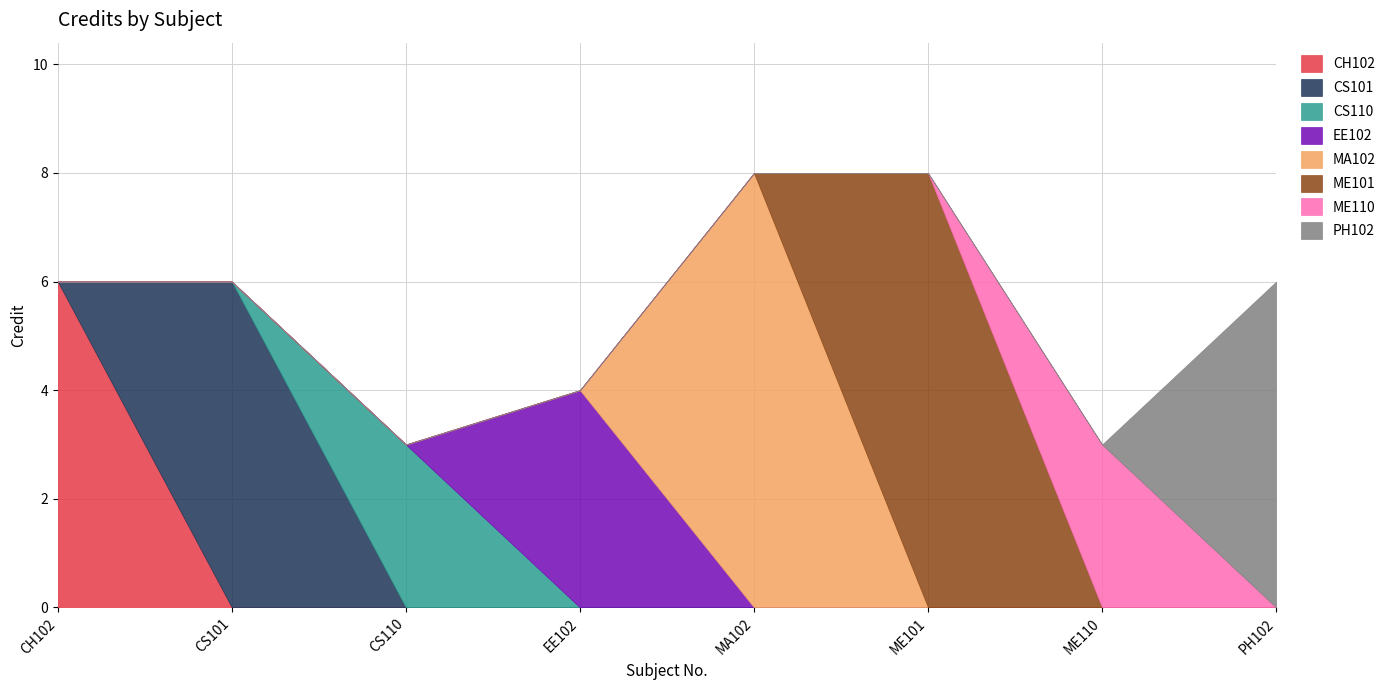

What position from the left is PH102?

8